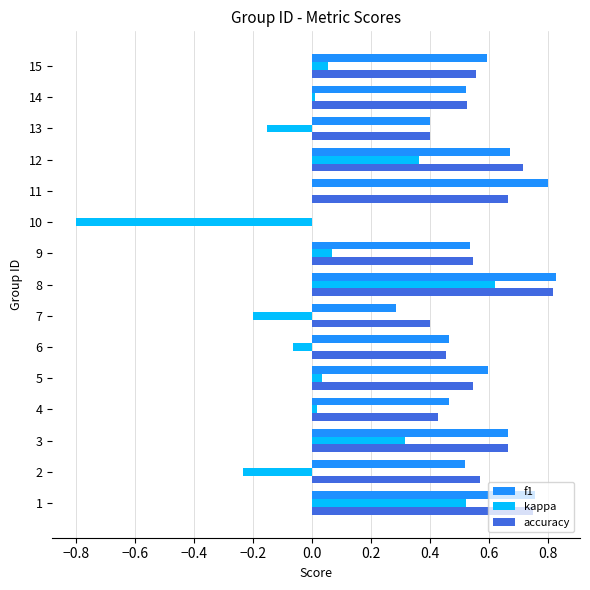

The kappa series shows 0.4 at 3. True or false?

False